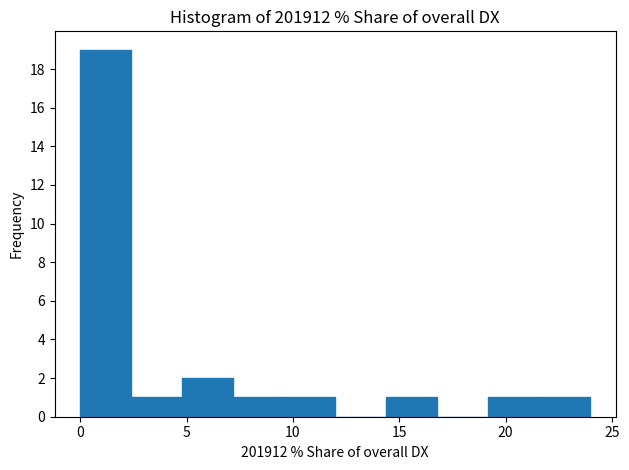

How tall is the bar that spans 21.5 to 24.0 on the x-axis? Neither the bar edges nor the heights are printed on the chart, so give them approximately, as read against the axes.

1